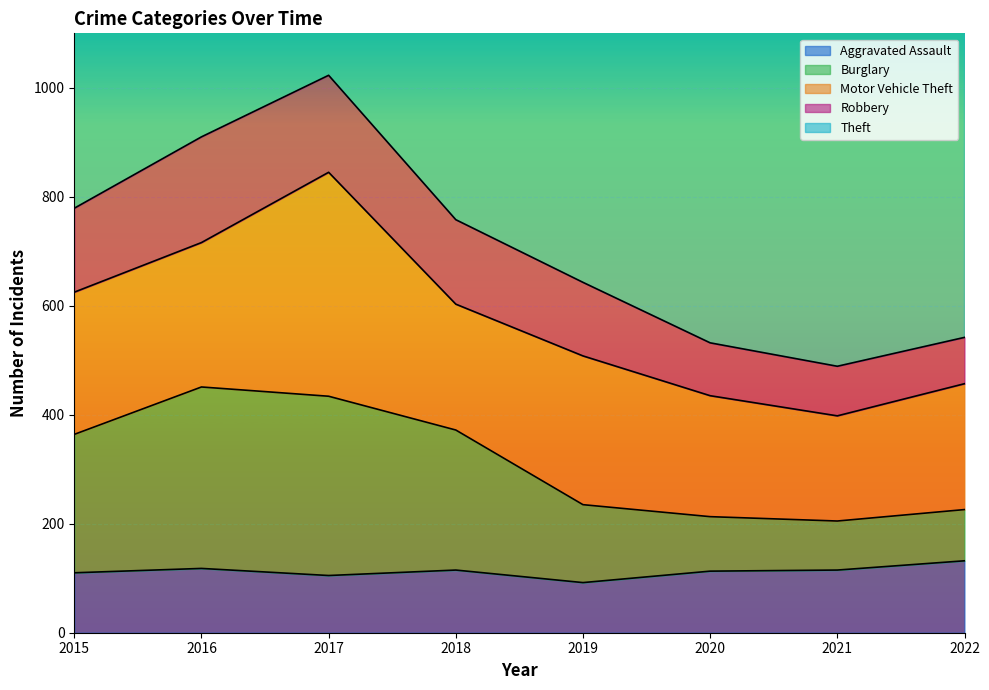

True or false: Aggravated Assault has a value of 161 at 2021.

False